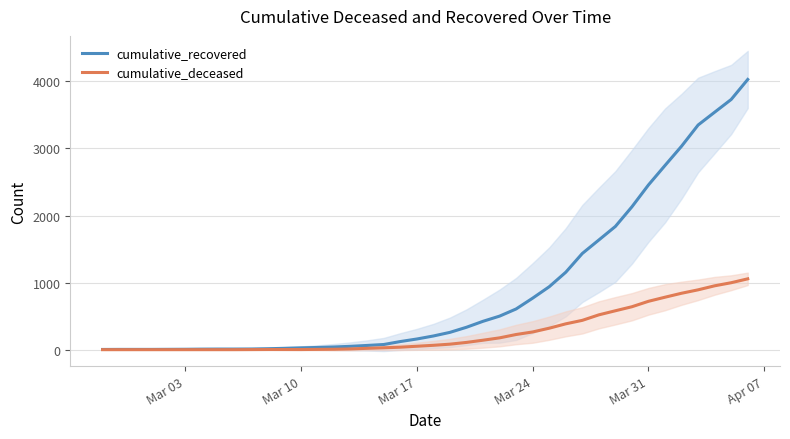

Is it true that cumulative_recovered equals 754 at Mar 31?

False